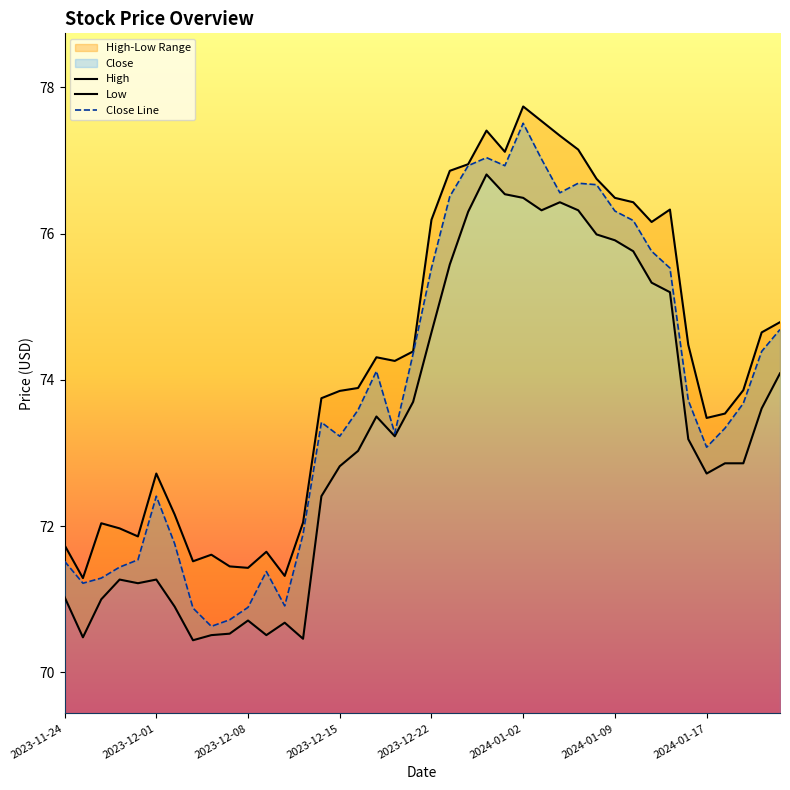

Is it true that Close Line equals 73.1 at 2024-01-17?

True